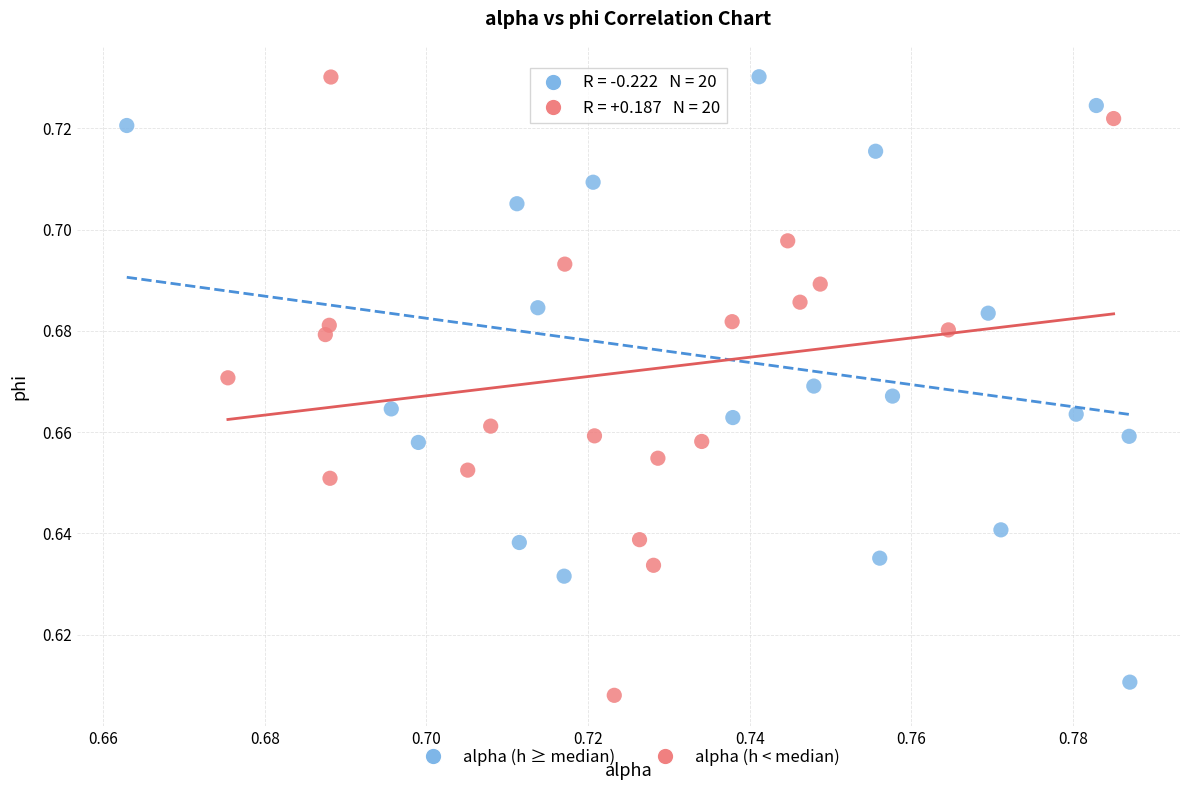

What are all the series names shown in the legend?

alpha (h ≥ median), alpha (h < median)